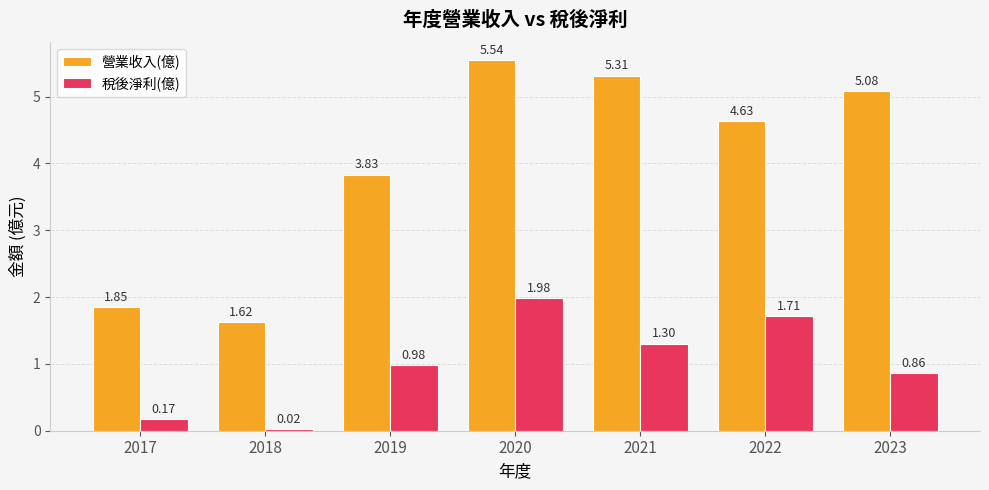

List the series in order of their peak value, highest first.

營業收入(億), 稅後淨利(億)